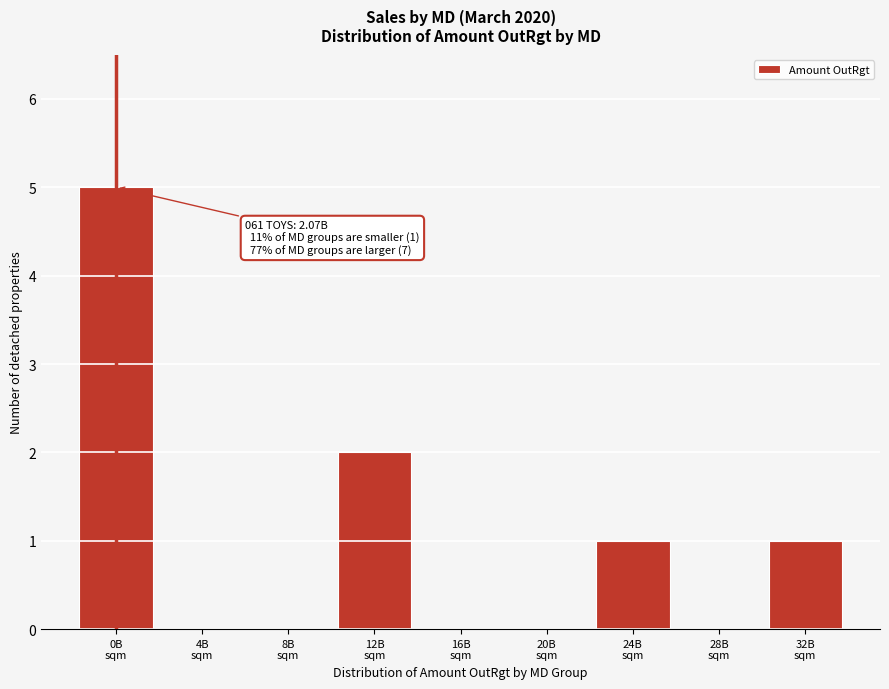

What is the sum of all values?

9